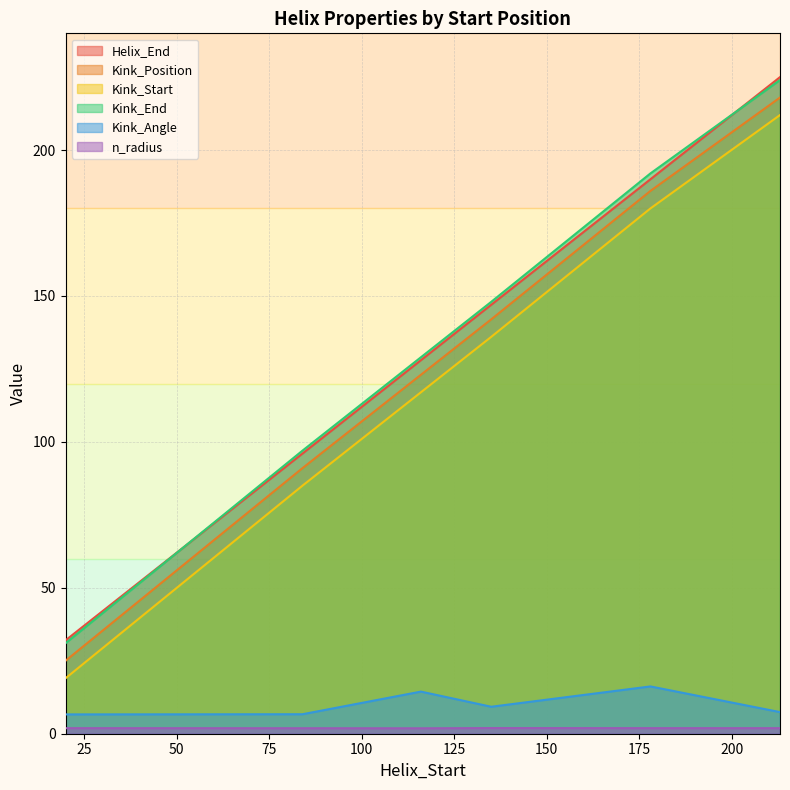

What is the difference between the n_radius values at 135 and 116?

0.1